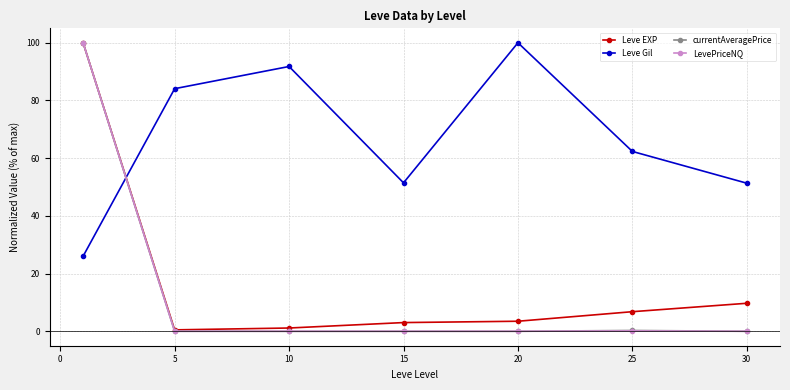

True or false: currentAveragePrice and Leve Gil intersect in this chart.

True